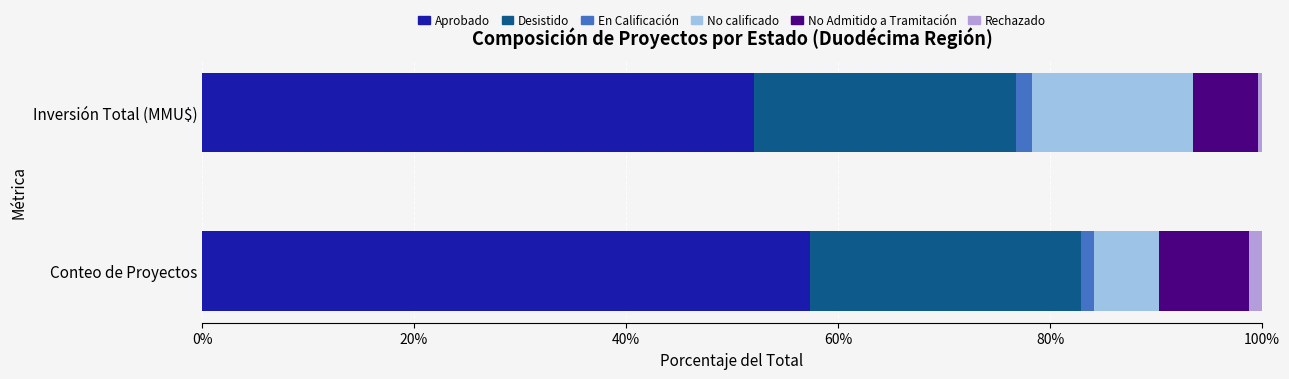

What is the sum of all Aprobado values?

109.4